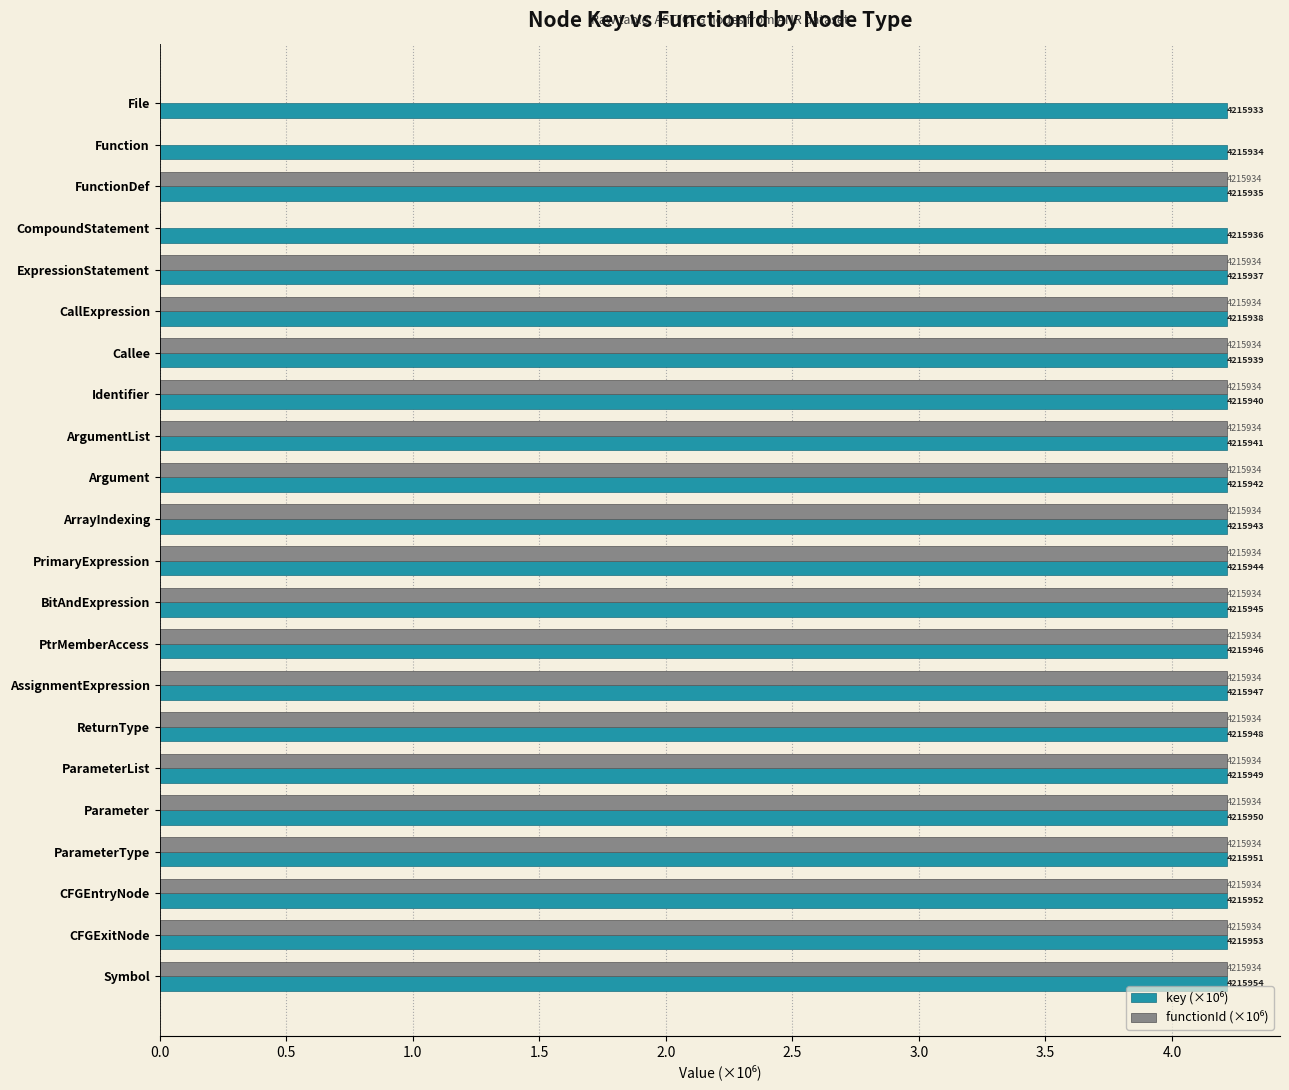

What are all the series names shown in the legend?

key (×10⁶), functionId (×10⁶)